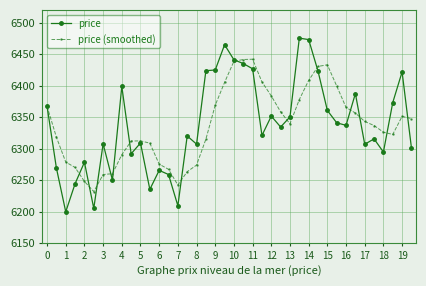

At how many categories does at least one series exceed 6462?

3